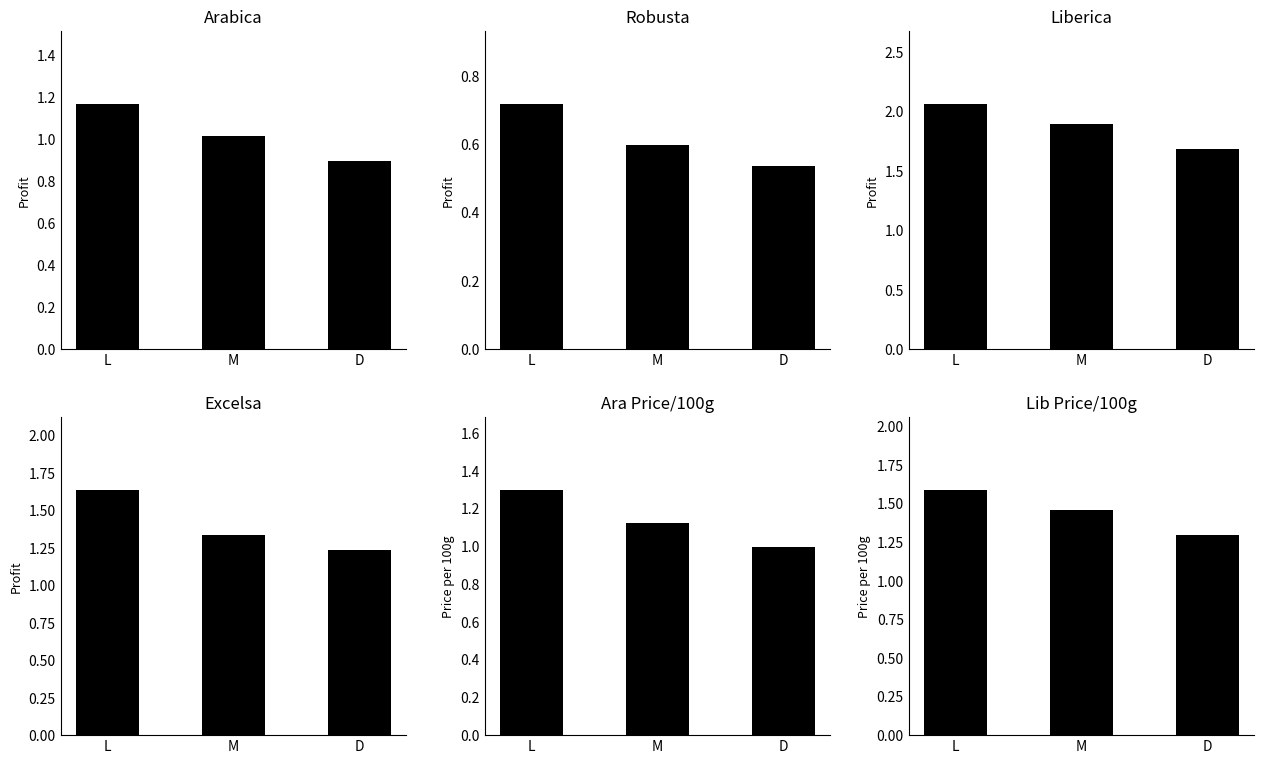

How many groups of bars are there?

3